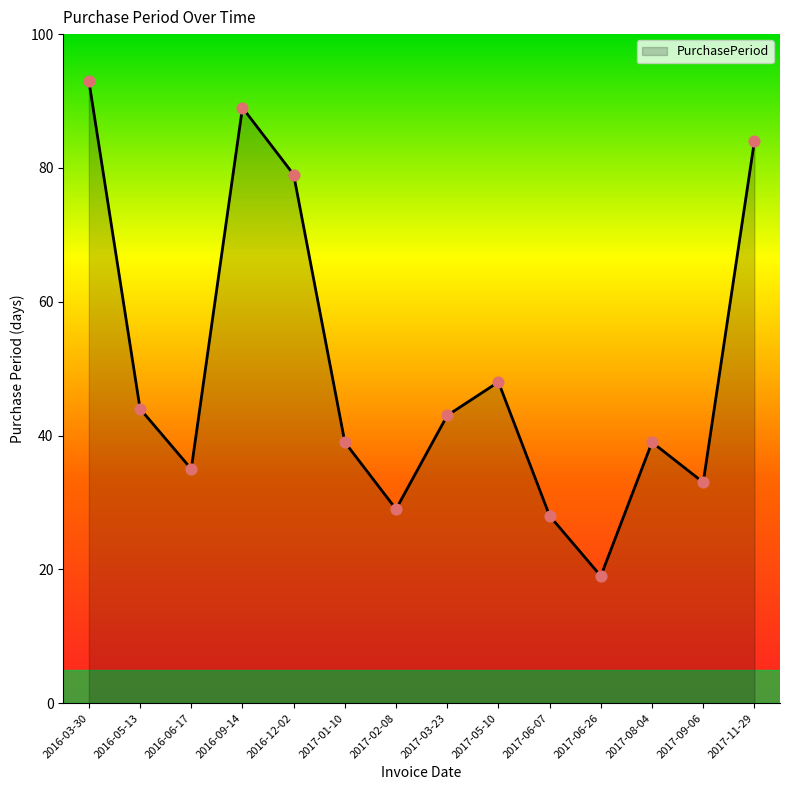

What is the change in value from 2017-06-07 to 2017-09-06?

+5